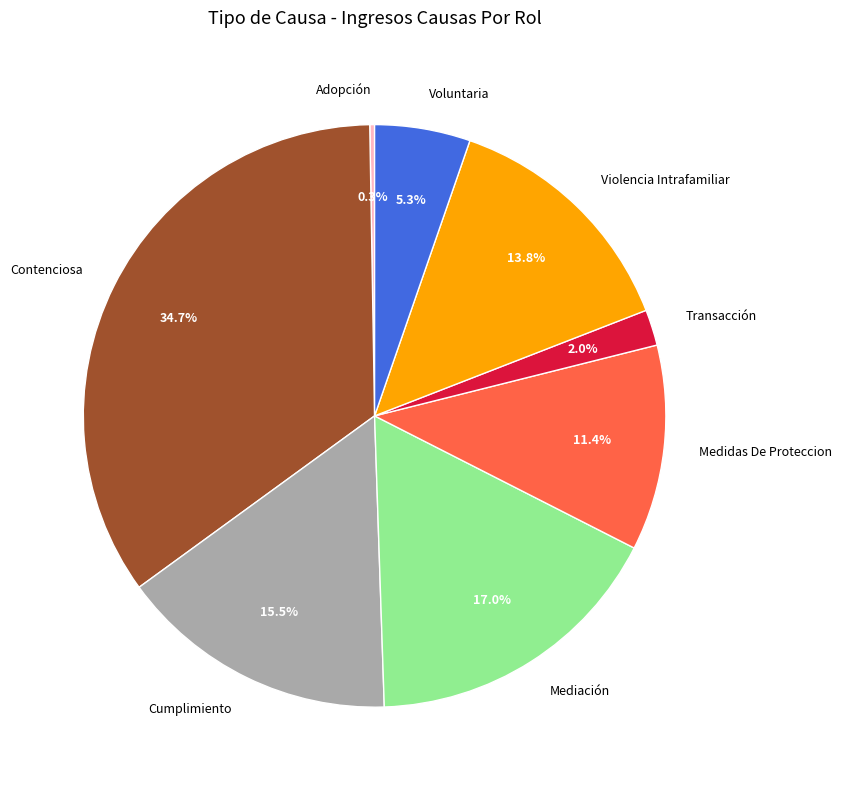

What is the total percentage of Violencia Intrafamiliar and Mediación?

30.8%